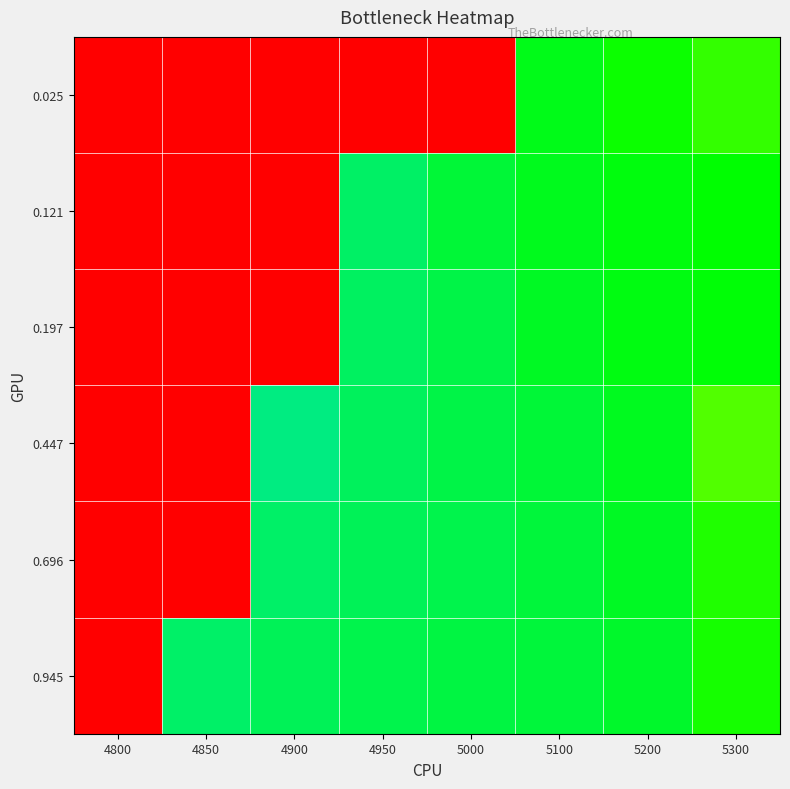

At which category does the chart reach its peak across all series?

4800